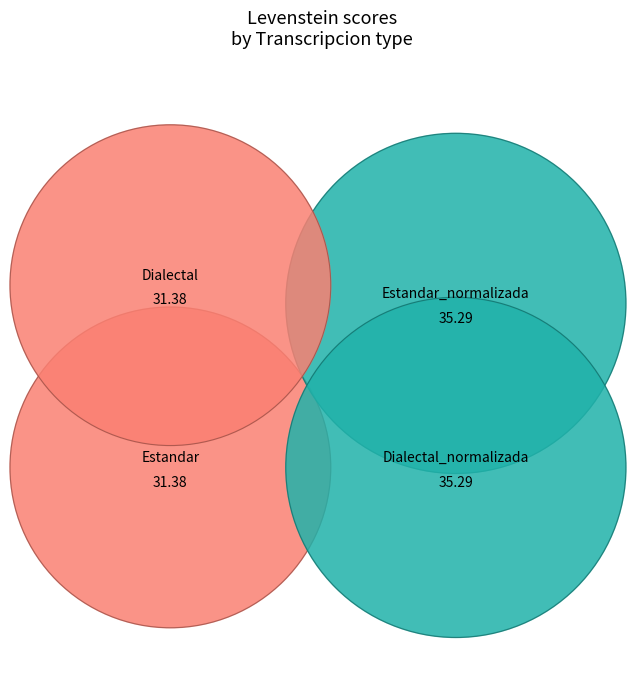

Is there any slice that represents more than half of the pie?

No